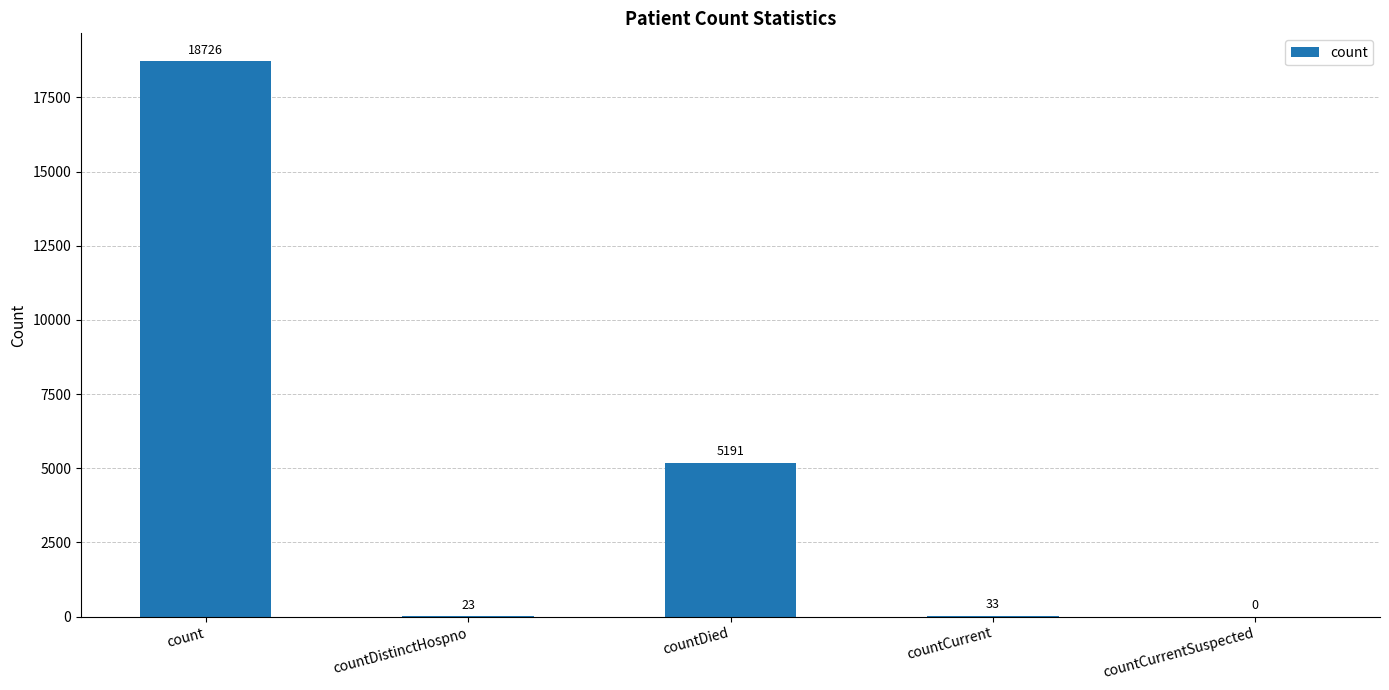

What is the sum of the values at count and countCurrent?

18759